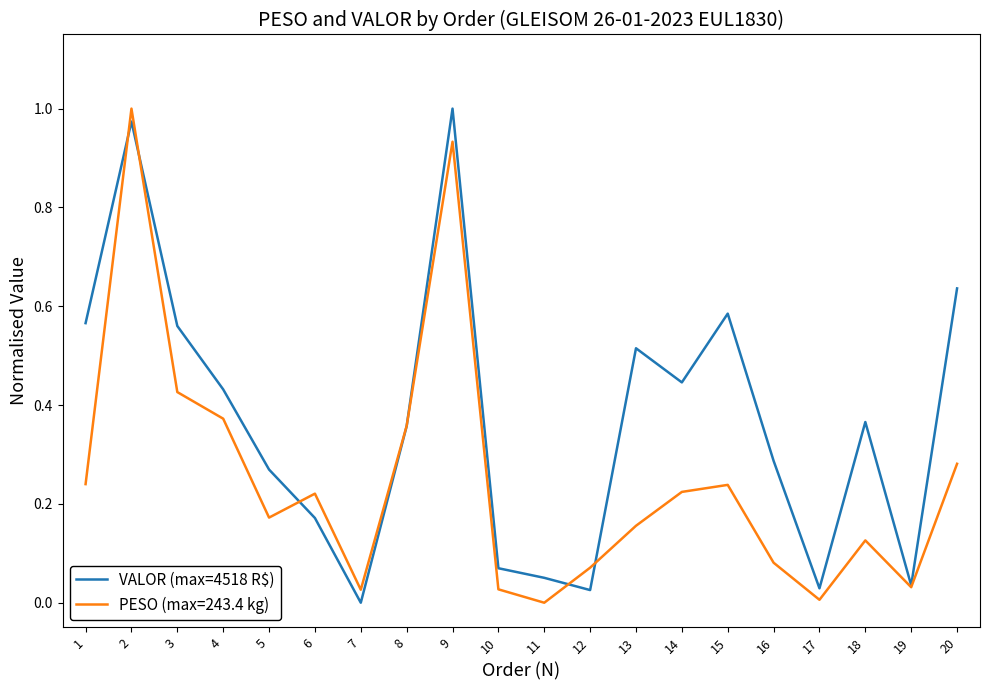

Is it true that PESO (max=243.4 kg) equals 0.0 at 10?

True